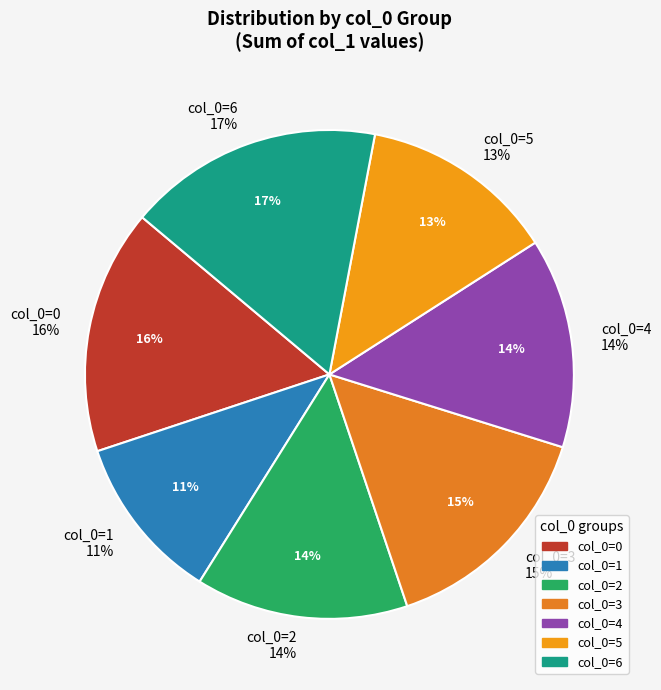

What is the total percentage of 0 and 1?

28.3%